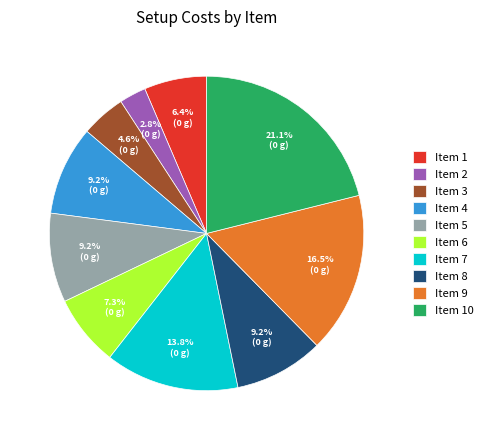

How many segments does this pie chart have?

10